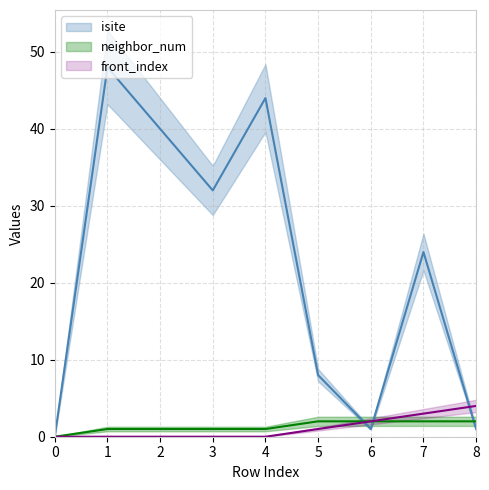

What is the maximum value shown in the chart?

48